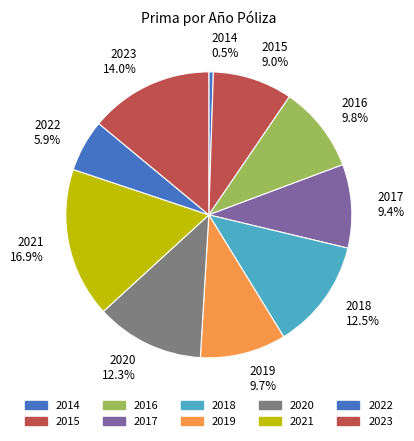

How many segments does this pie chart have?

10